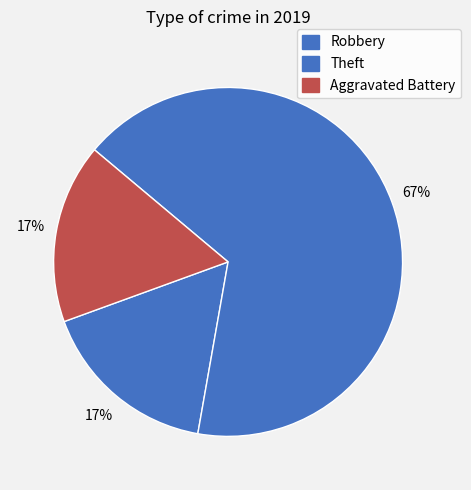

To the nearest percent, what portion does Robbery represent?

17%